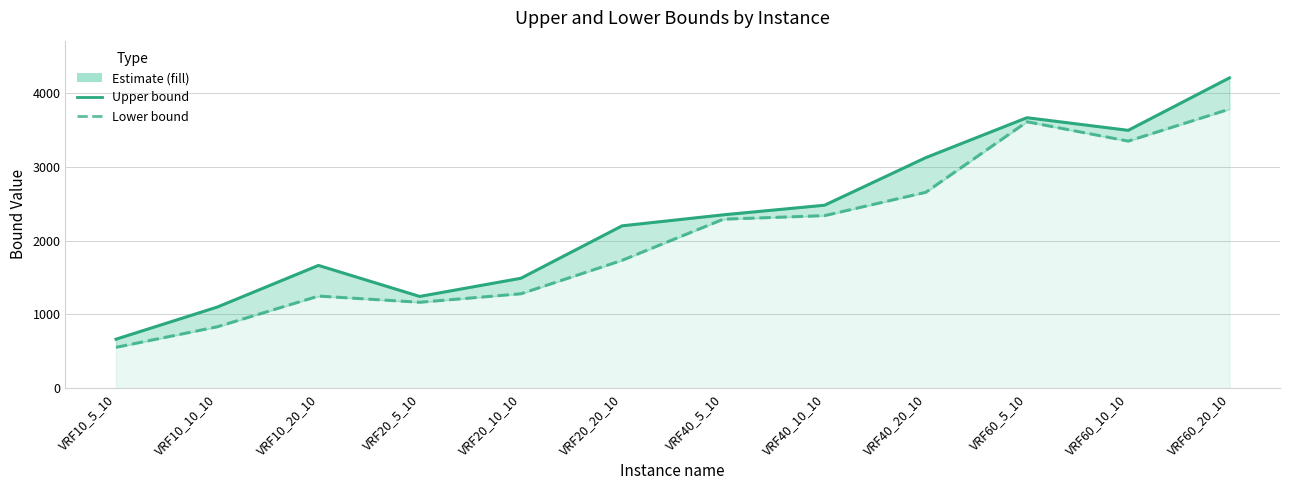

Reading left to right, extract all data points from this chart.

Upper bound: 664	1099	1663	1243	1489	2199	2348	2478	3122	3663	3492	4202
Lower bound: 554	832	1248	1164	1279	1732	2289	2337	2653	3608	3346	3779